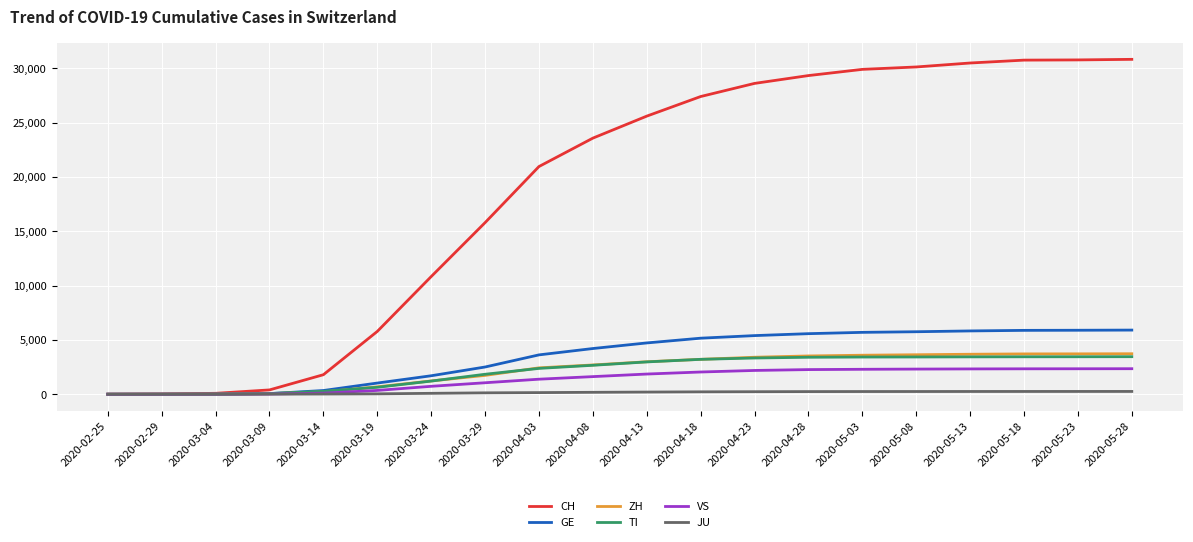

What is the greatest value displayed?

30828